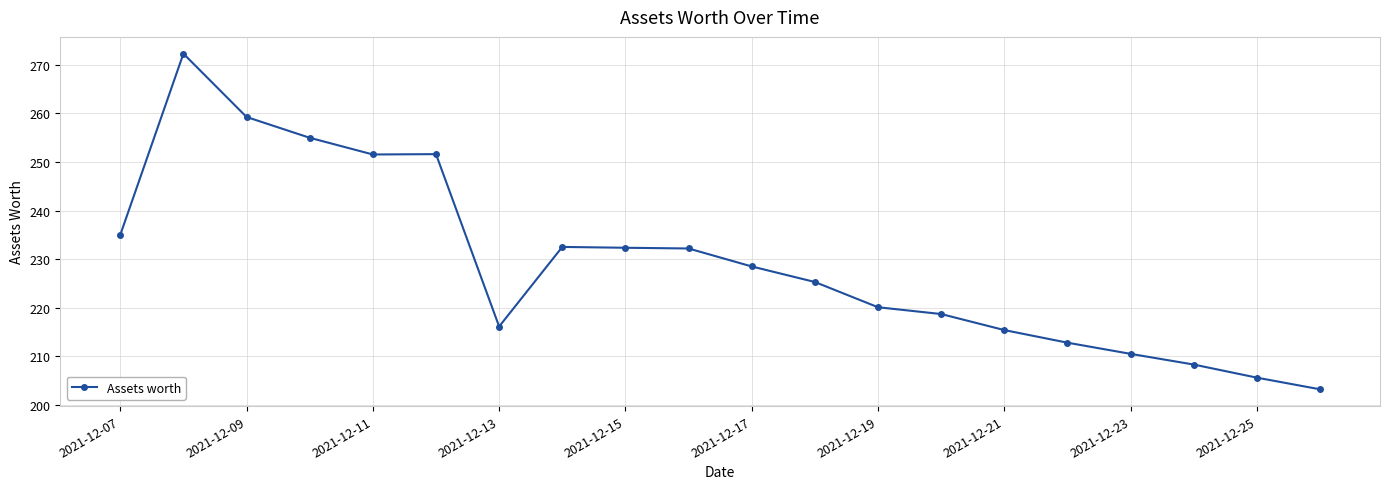

What is the value of the 8th point from the left?

232.5